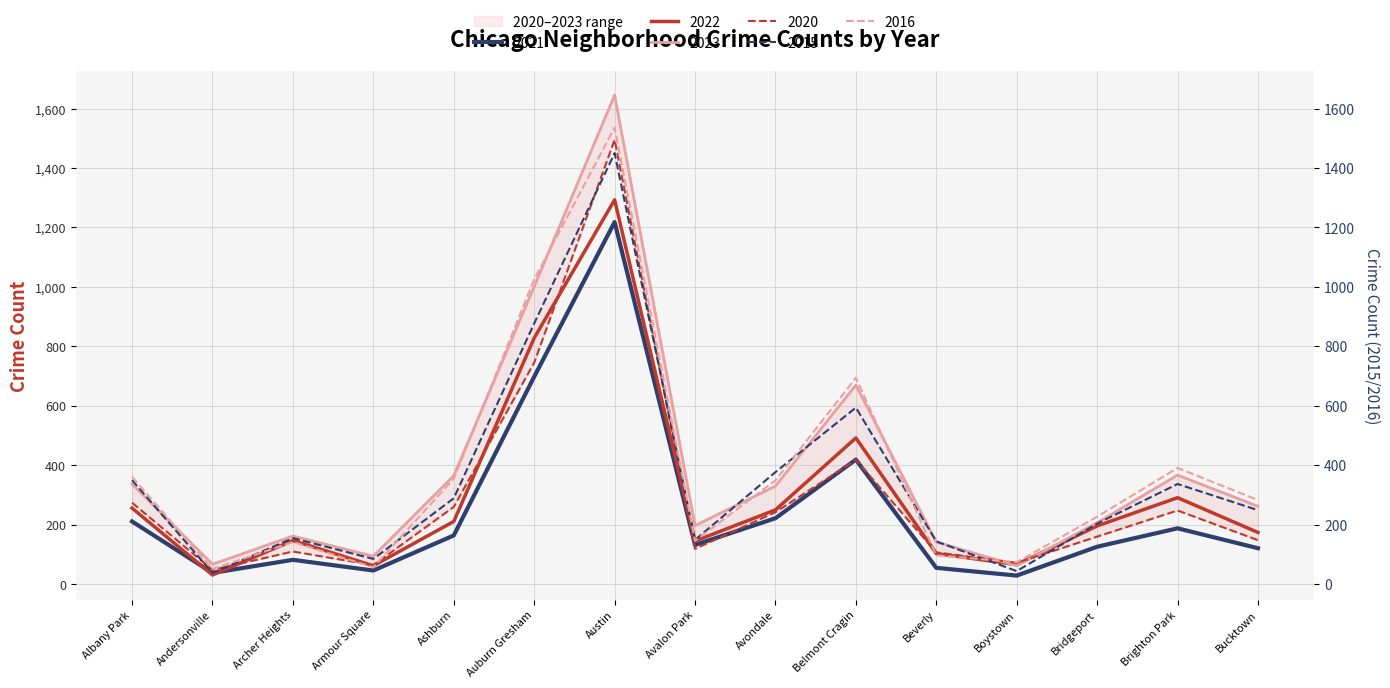

What is the label of the 1st point from the left?

Albany Park